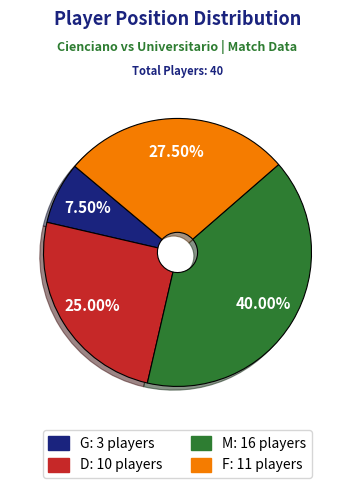

What percentage is NOT represented by D?

75.0%